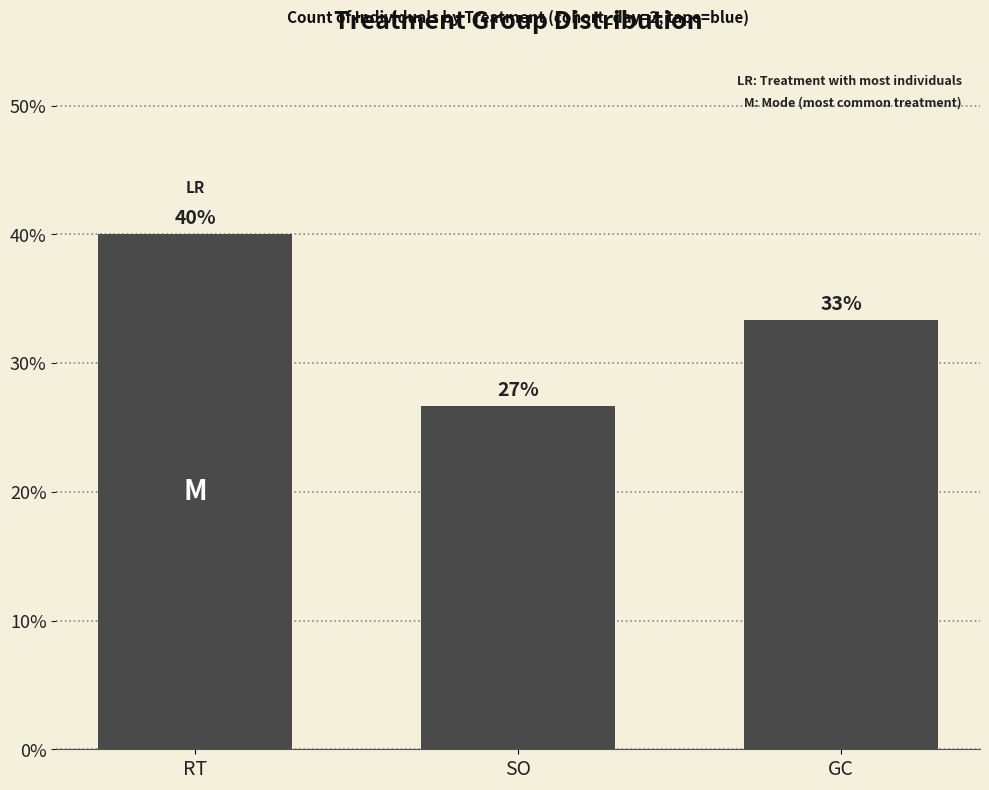

What is the value of the 2nd bar from the left?

0.3